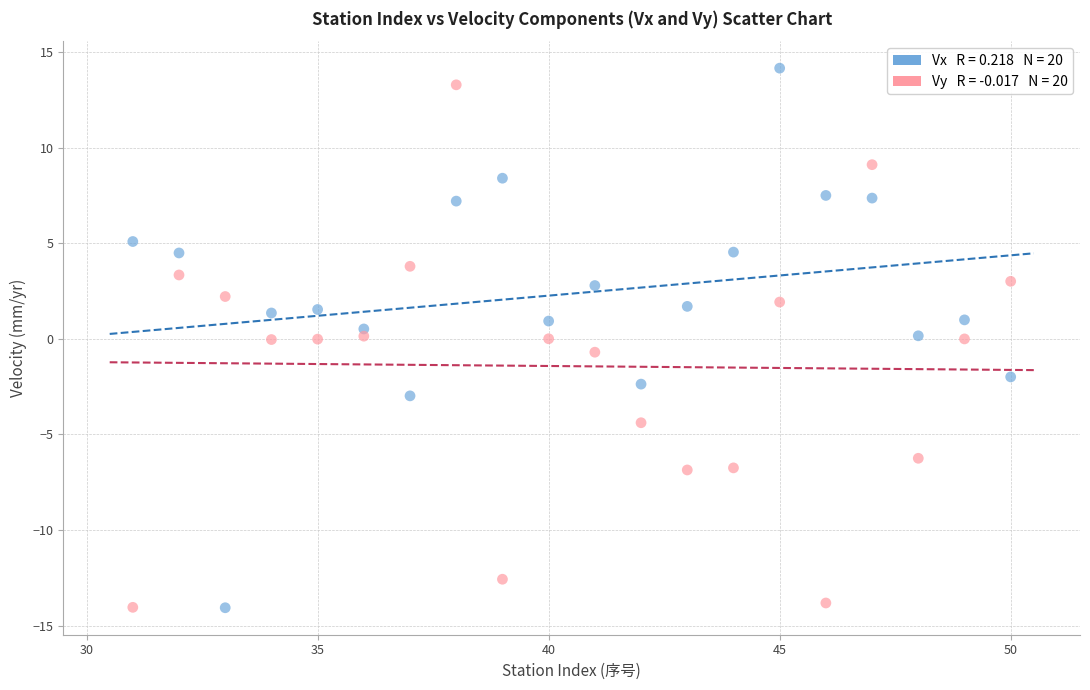

Across all data points, what is the range of Y values (max minus min)?

28.2